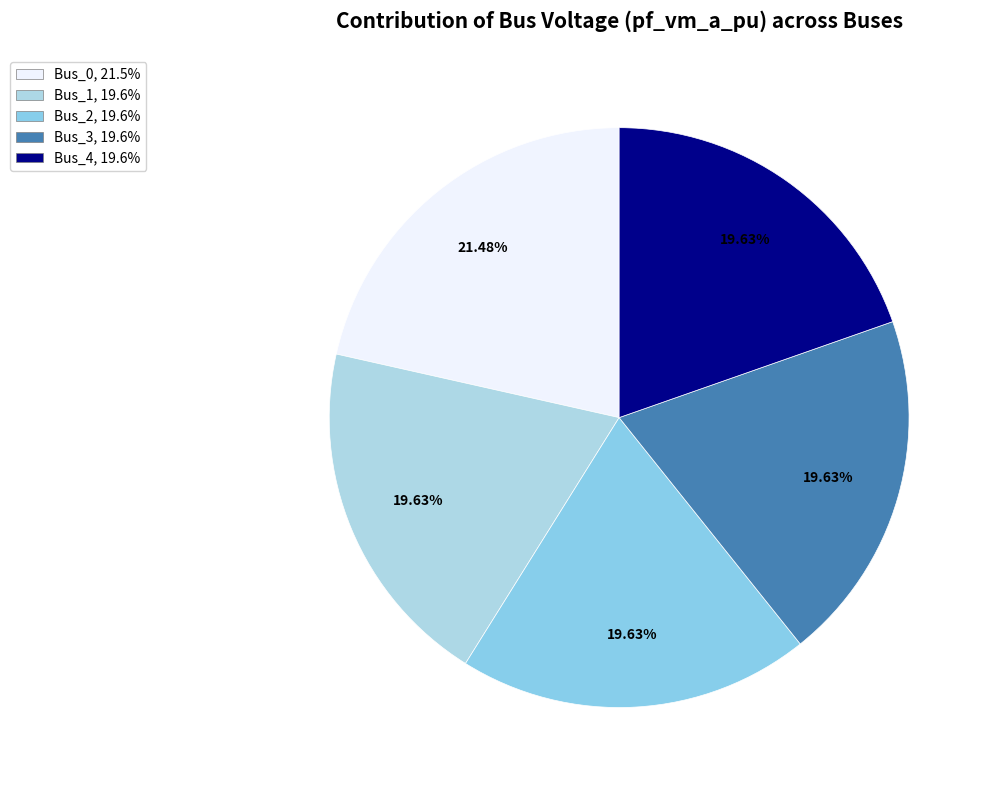

Is it true that Bus_1 is 20% of the pie?

True